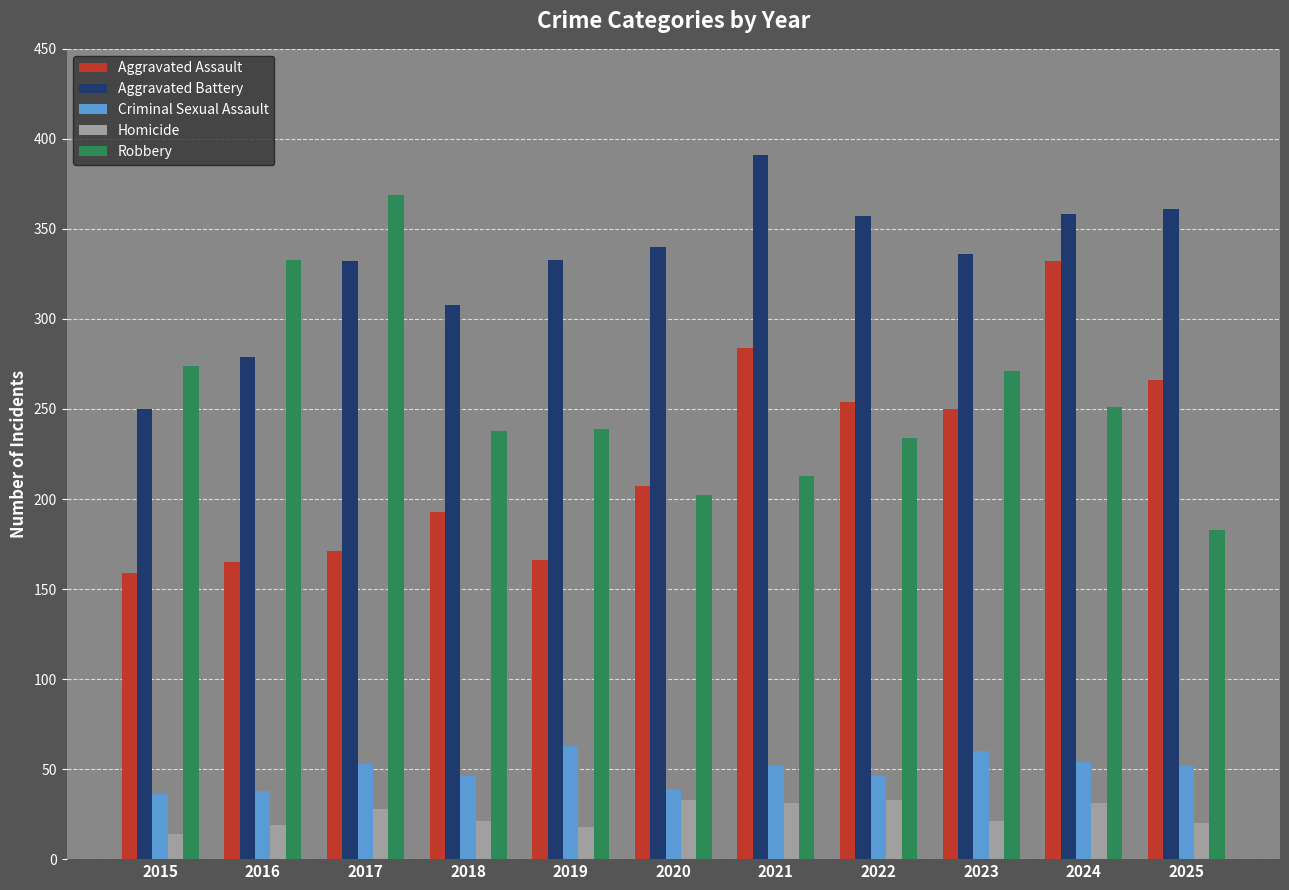

What is the sum of all Aggravated Assault values?

2447